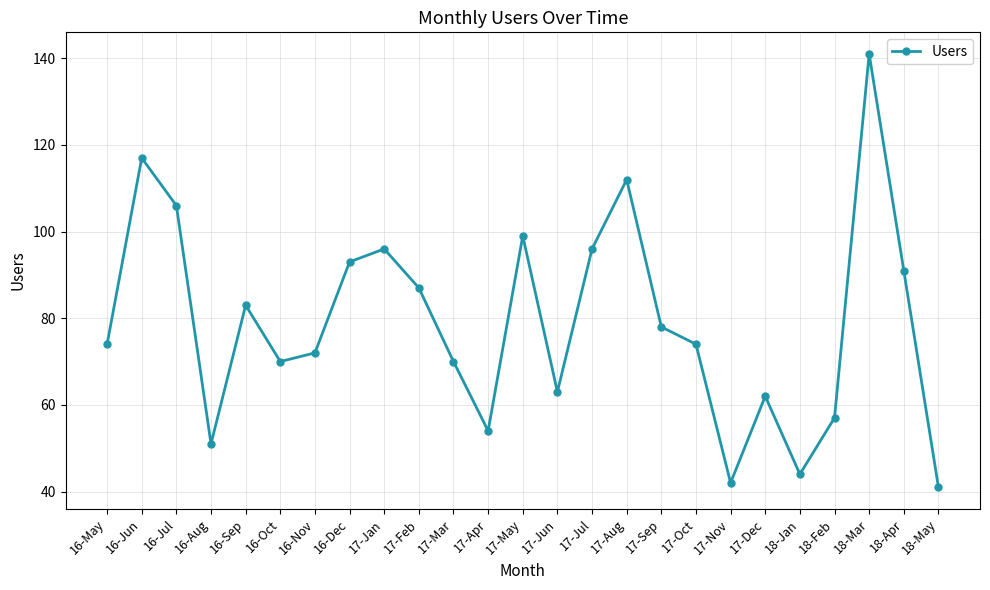

True or false: the data shows 37 at 16-Dec.

False